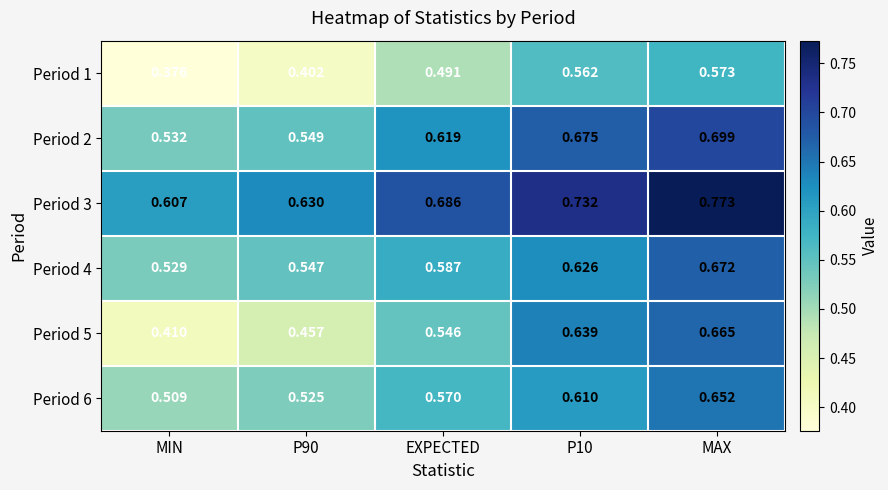

Is the value of Period 3 at MIN greater than the value of Period 2 at P10?

No